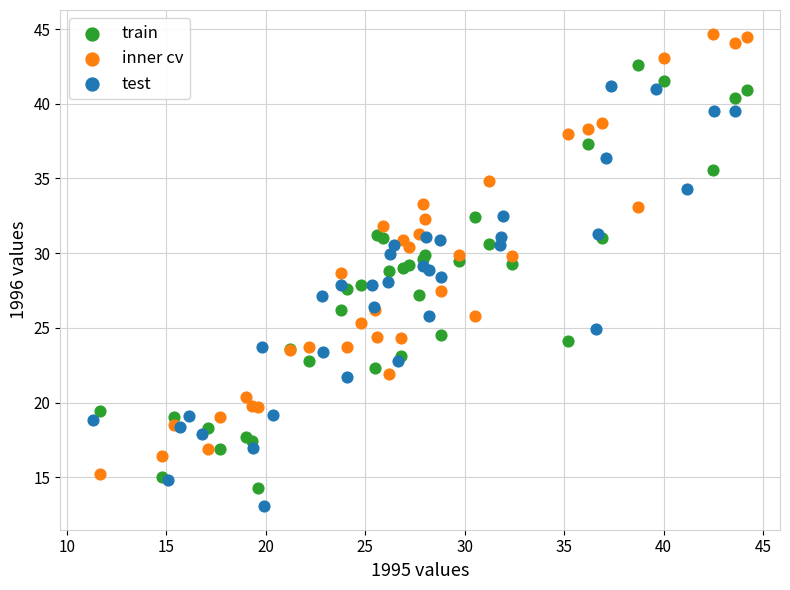

What are all the series names shown in the legend?

train, inner cv, test